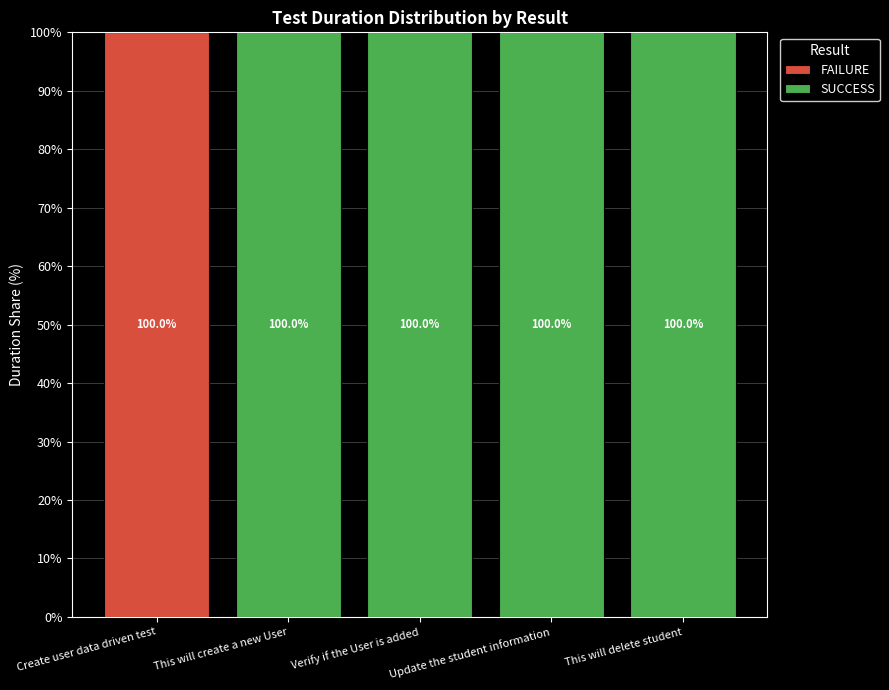

Count the number of data series in this chart.

2